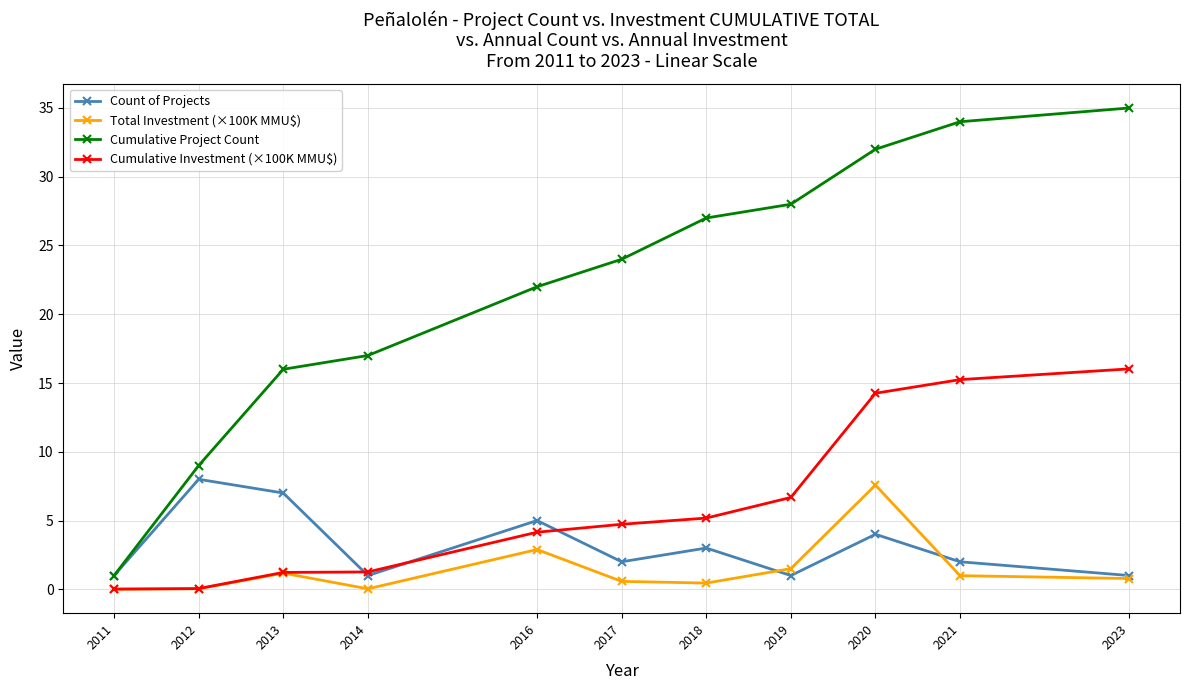

Where is Cumulative Investment (×100K MMU$) nearest to the value 8?

2019